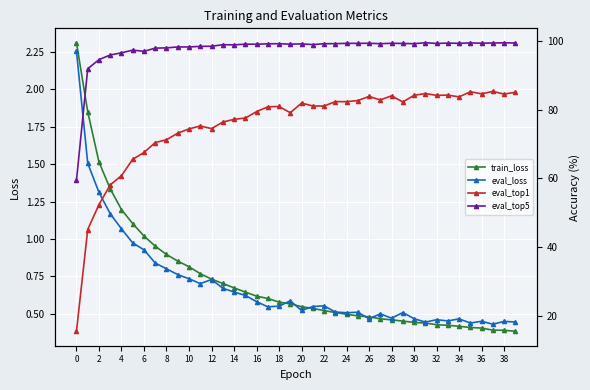

What is the difference between the maximum and second lowest values in the eval_top5 series?

7.6